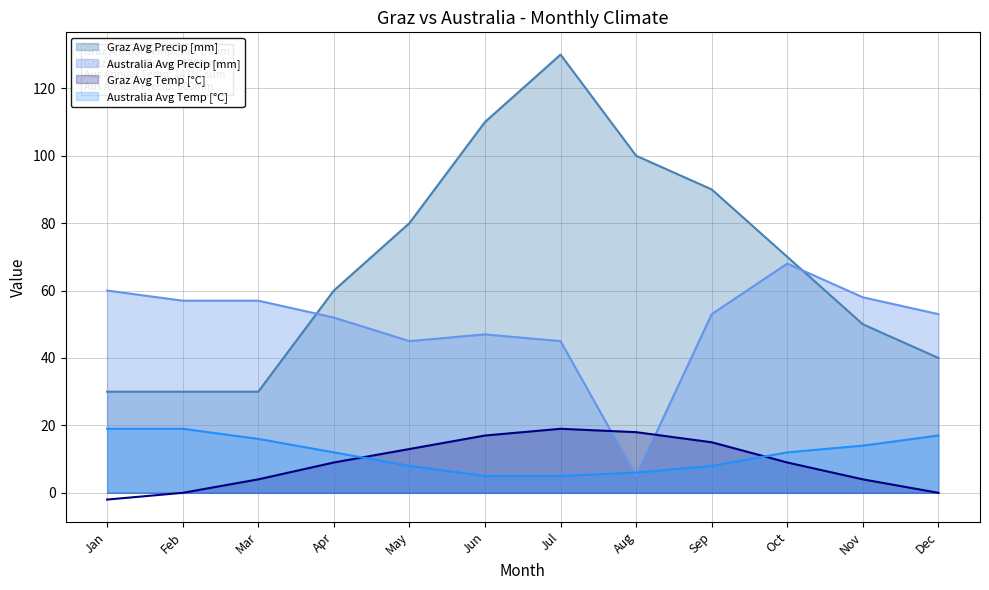

What is the lowest value of the Graz Avg Temp [°C] series?

-2